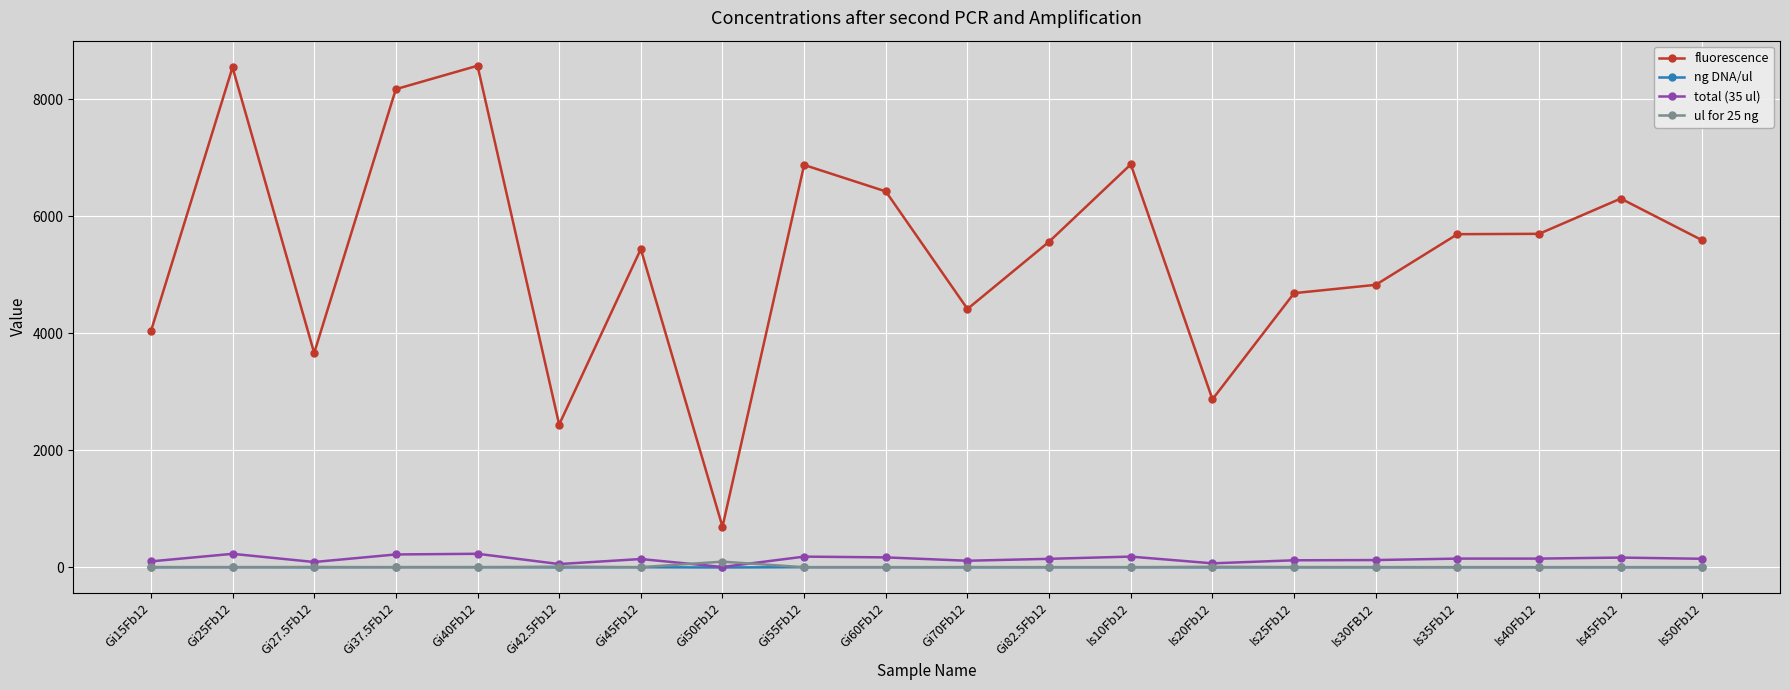

Where is the first local minimum for fluorescence?

Gi27.5Fb12